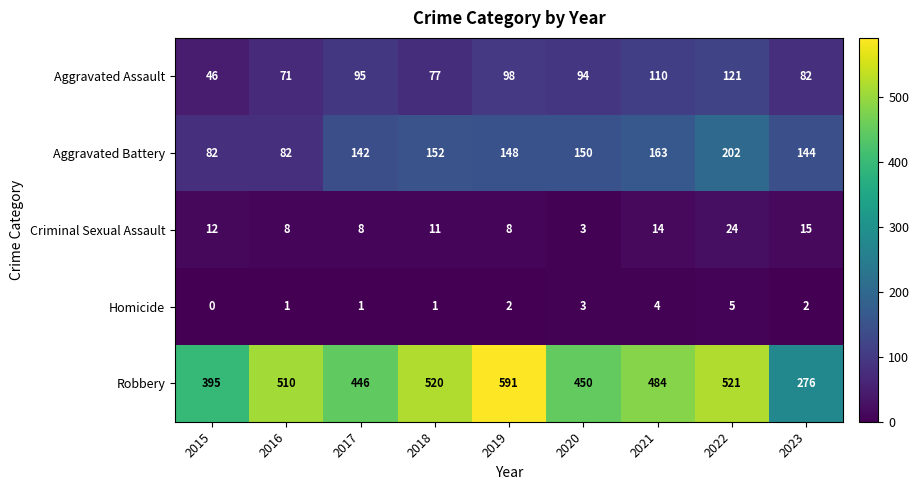

What is the sum of the Aggravated Assault values at 2020 and 2018?

171